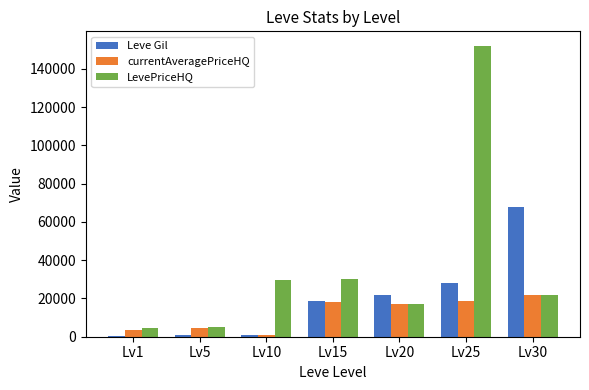

Which category has the highest value in the LevePriceHQ series?

Lv25